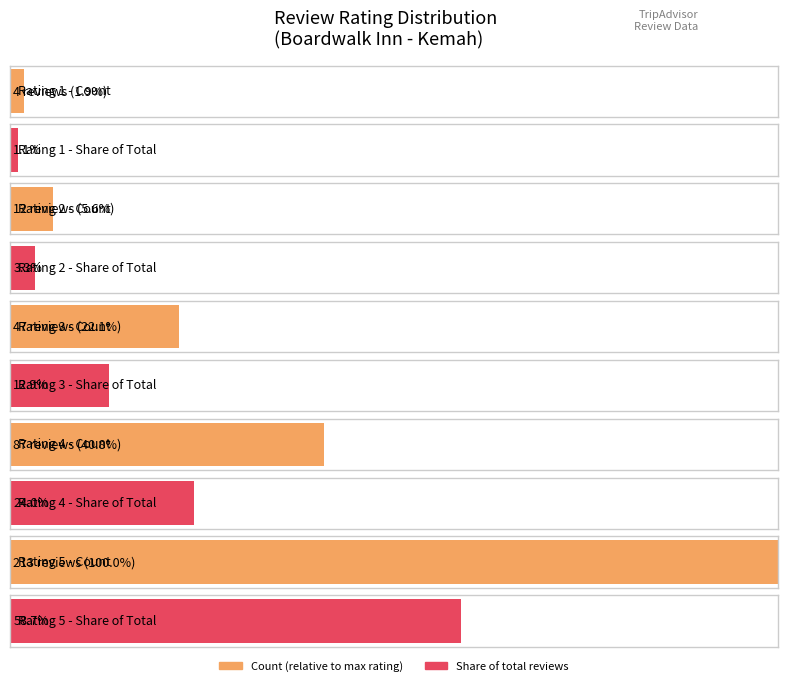

List the labels in order of value, smallest first.

1, 2, 3, 4, 5